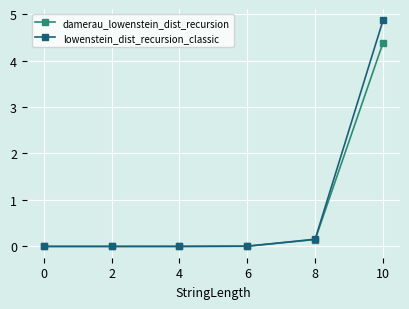

At which category is the sum across all series the highest?

10